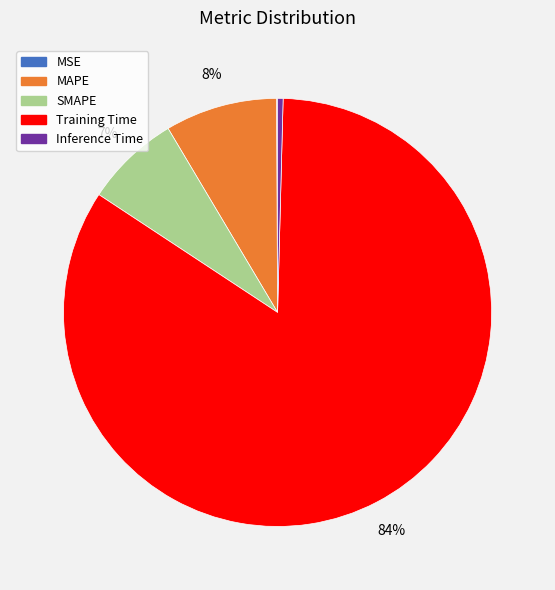

What percentage is the MAPE slice, to the nearest percent?

8%